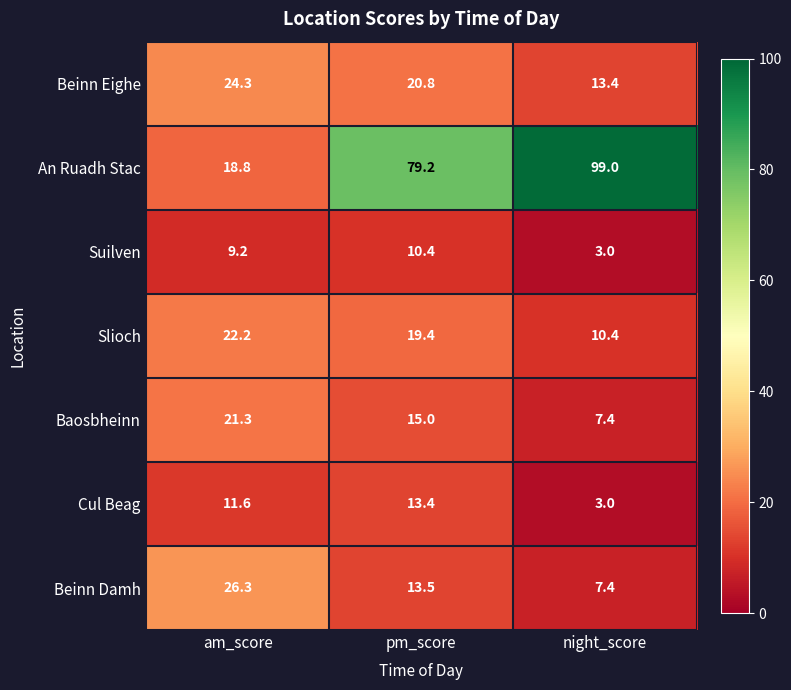

The value of Beinn Damh at night_score is 1.9. True or false?

False